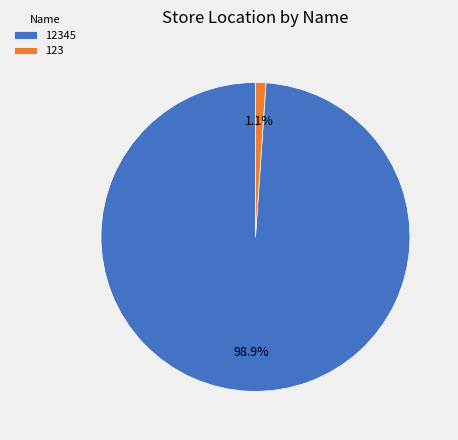

Is there a majority slice in this chart?

Yes